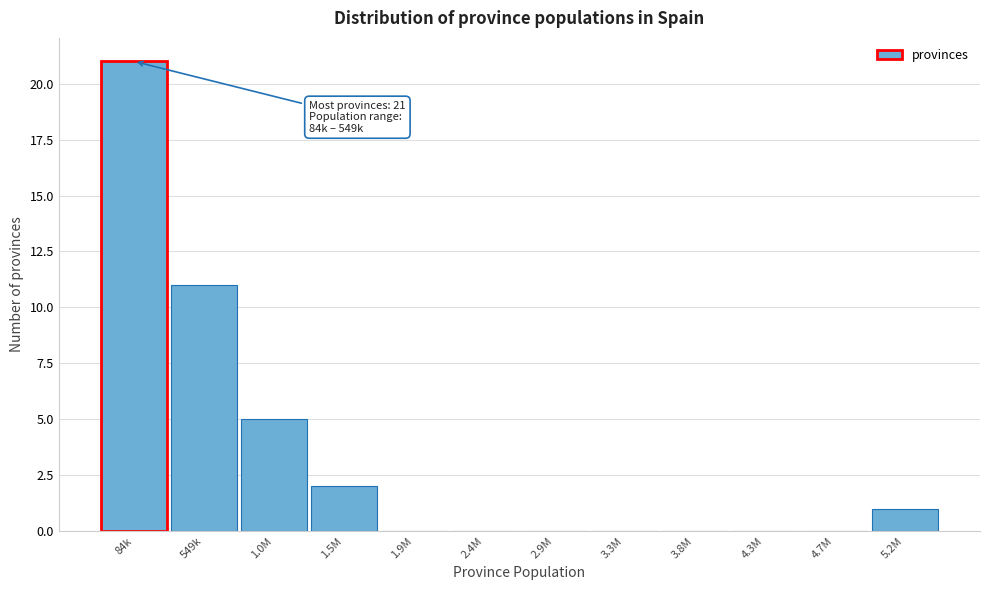

Reading left to right, what are all the values shown in this chart?

84k=21	549k=11	1.0M=5	1.5M=2	1.9M=0	2.4M=0	2.9M=0	3.3M=0	3.8M=0	4.3M=0	4.7M=0	5.2M=1